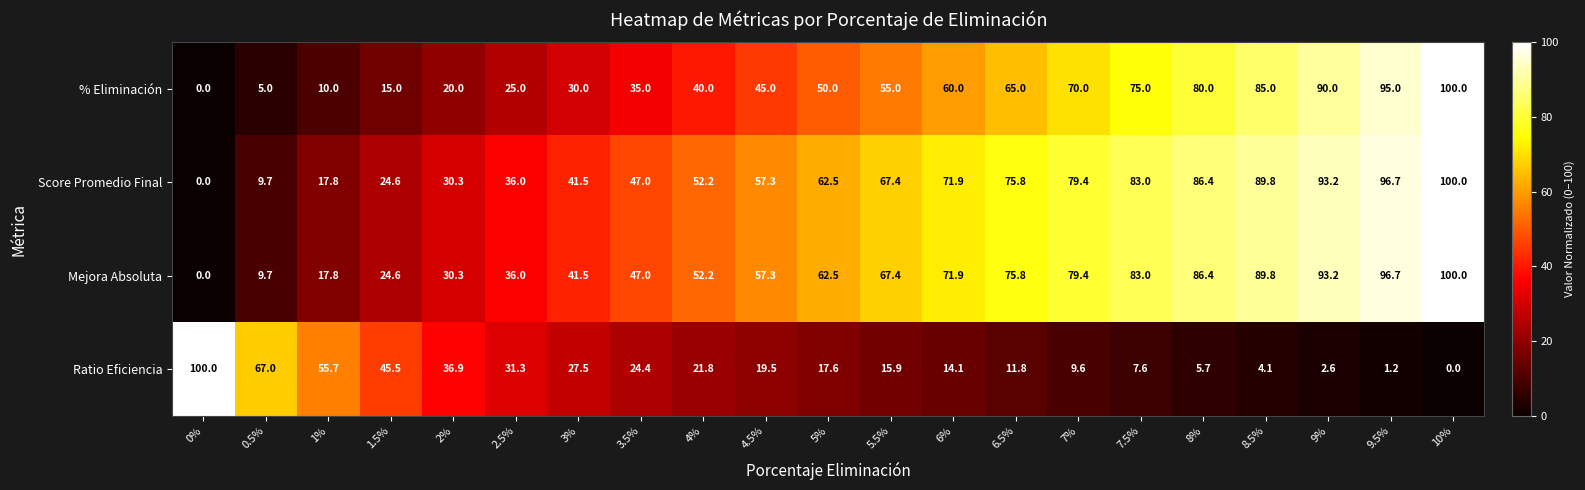

Is it true that % Eliminación equals 60.0 at 6%?

True